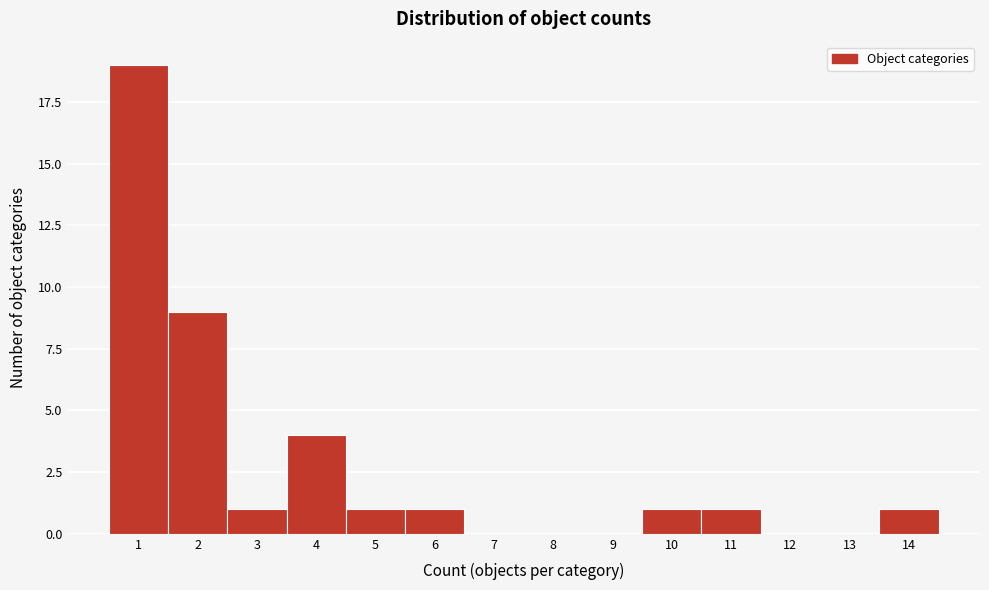

Reading right to left, what are all the values shown in this chart?

14=1	13=0	12=0	11=1	10=1	9=0	8=0	7=0	6=1	5=1	4=4	3=1	2=9	1=19